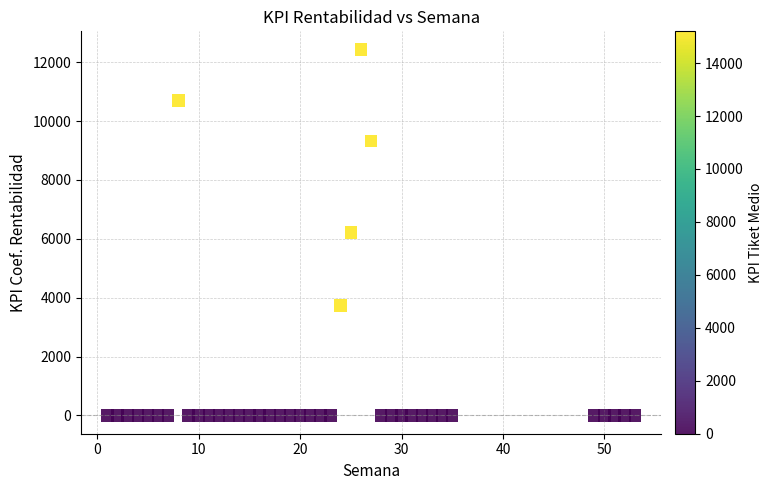

What is the range of X values (max minus min)?

52